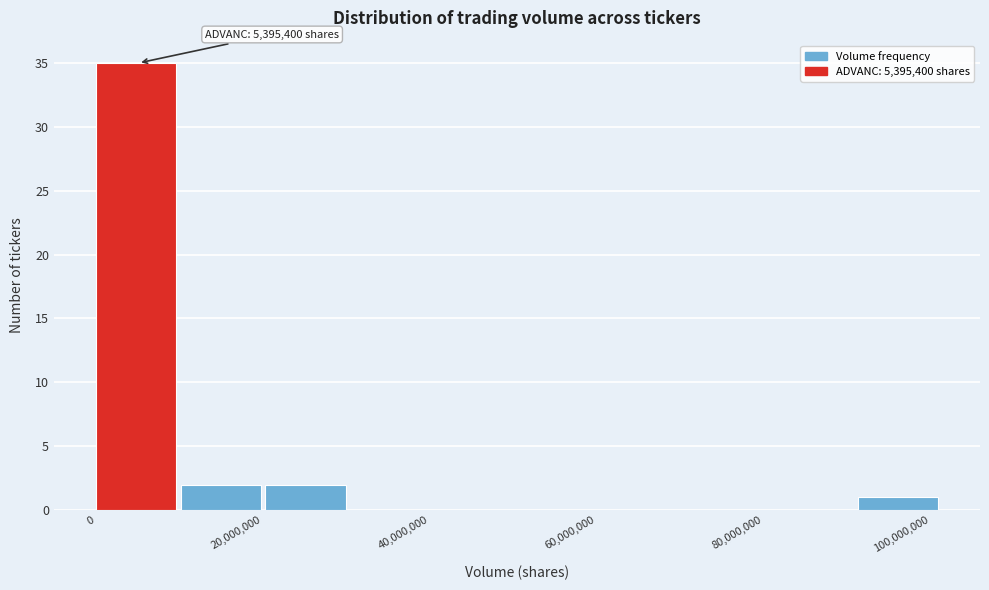

Which range on the x-axis has the tallest bar?

0 to 10000000